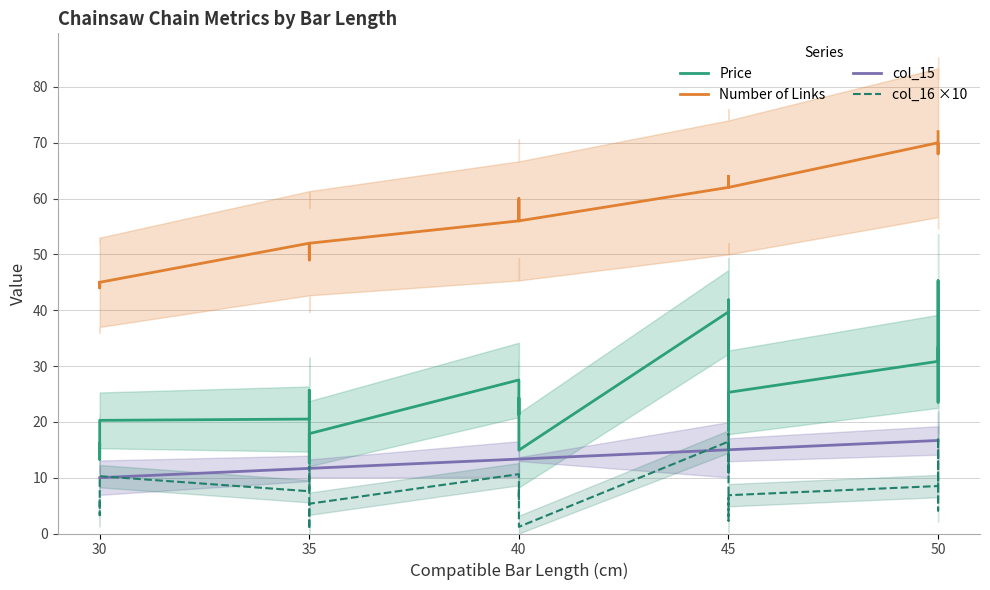

Reading left to right, transcribe all the data shown in this chart.

Price: 16.1	13.3	19.5	20.3	20.5	25.7	15.4	12.6	17.4	17.9	27.5	21.3	24.3	19.1	17.9	14.9	39.7	31.4	41.9	20.4	18.5	25.3	30.8	45.3	24.2	23.5	26.6	29.0	33.2
Number of Links: 45.0	45.0	44.0	45.0	52.0	52.0	52.0	49.0	50.0	52.0	56.0	60.0	57.0	57.0	56.0	56.0	62.0	62.0	64.0	62.0	62.0	62.0	70.0	68.0	70.0	70.0	70.0	72.0	72.0
col_15: 10.0	10.0	10.0	10.0	11.7	11.7	11.7	11.7	11.7	11.7	13.3	13.3	13.3	13.3	13.3	13.3	15.0	15.0	15.0	15.0	15.0	15.0	16.7	16.7	16.7	16.7	16.7	16.7	16.7
col_16 ×10: 6.1	3.3	9.5	10.3	7.6	12.0	3.2	0.8	4.9	5.3	10.6	6.0	8.2	4.4	3.5	1.2	16.5	10.9	17.9	3.6	2.3	6.9	8.5	17.2	4.5	4.1	6.0	7.4	9.9